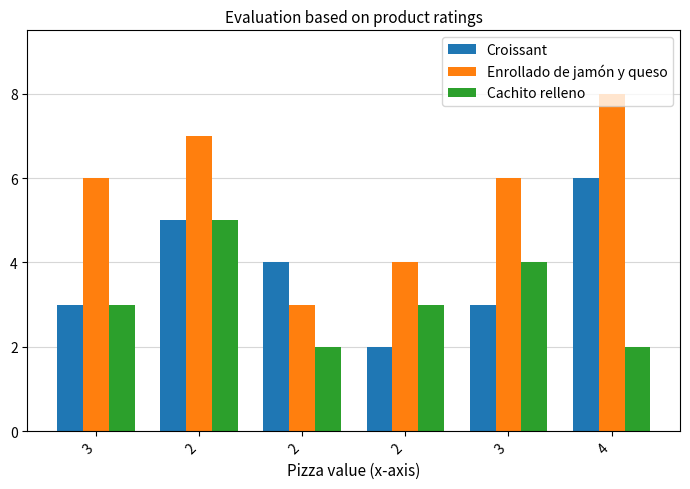

What are all the series names shown in the legend?

Croissant, Enrollado de jamón y queso, Cachito relleno